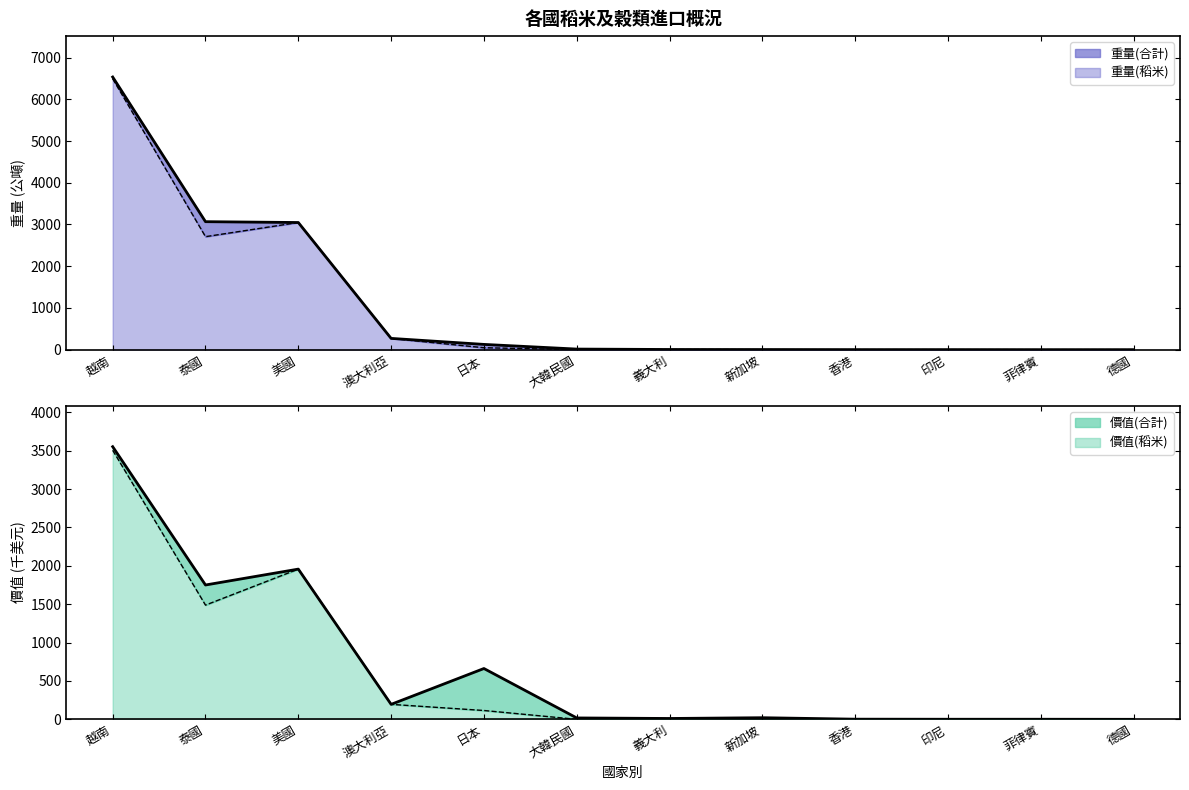

What is the label of the 6th point from the left?

大韓民國